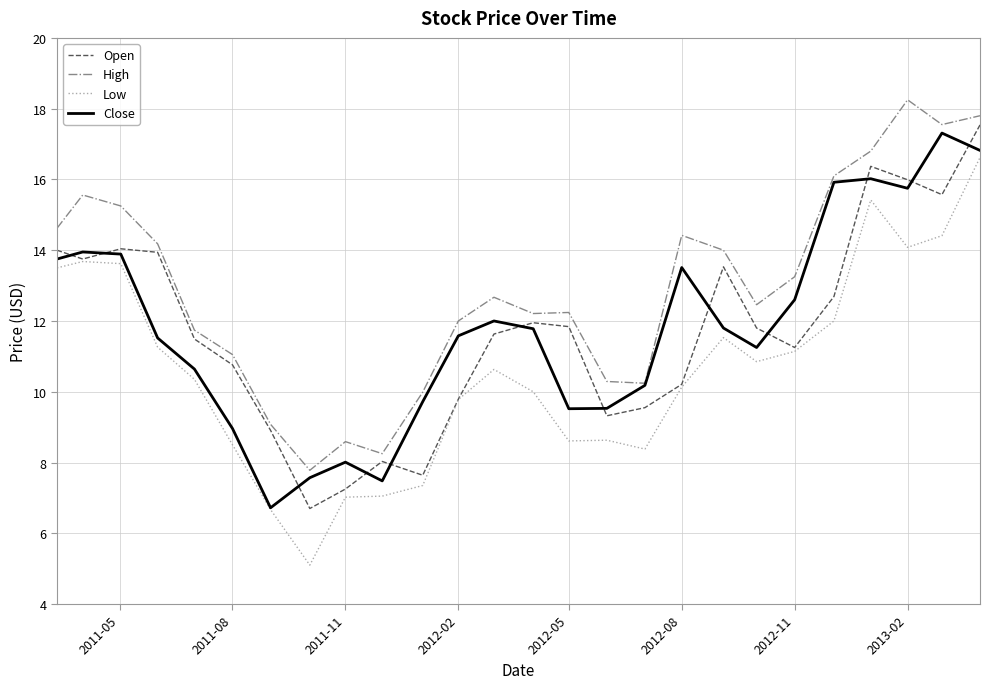

Which series has the largest total across all categories?

High